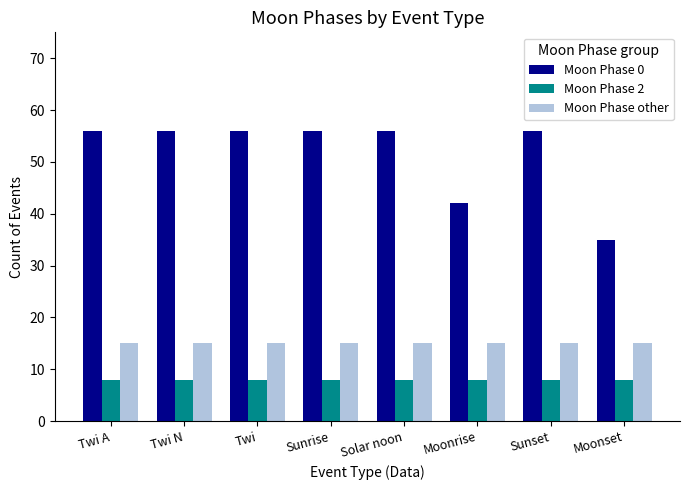

Read the Moon Phase other value at Moonrise.

15